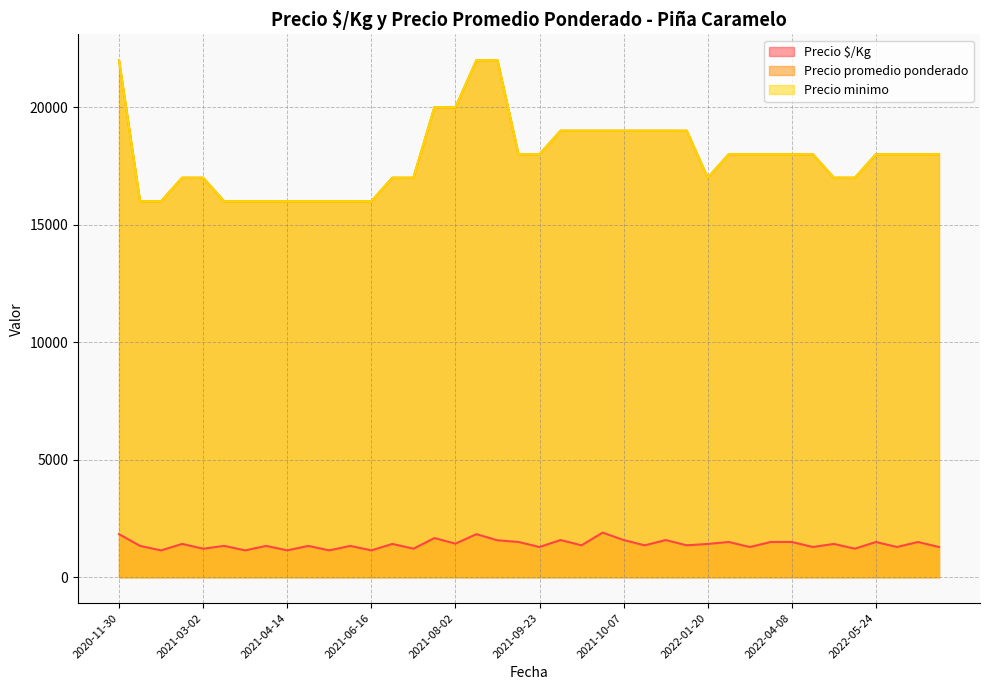

At which label does Precio minimo reach its minimum?

2021-05-14